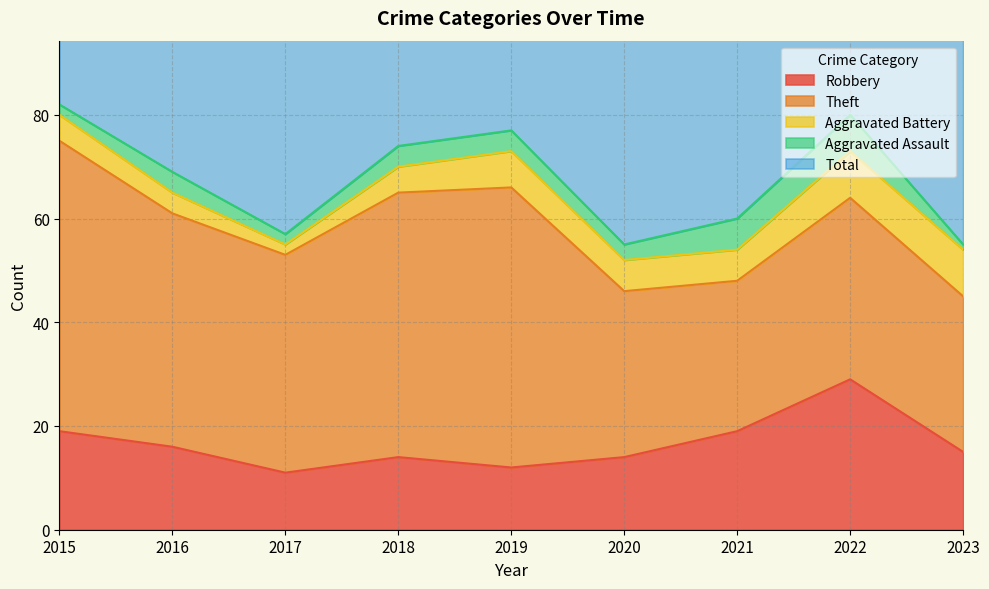

Which series has the largest range (max minus min)?

Theft